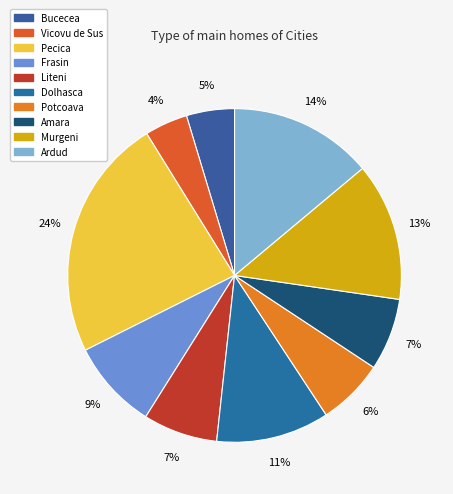

Rank the categories by value from lowest to highest.

Vicovu de Sus, Bucecea, Potcoava, Amara, Liteni, Frasin, Dolhasca, Murgeni, Ardud, Pecica